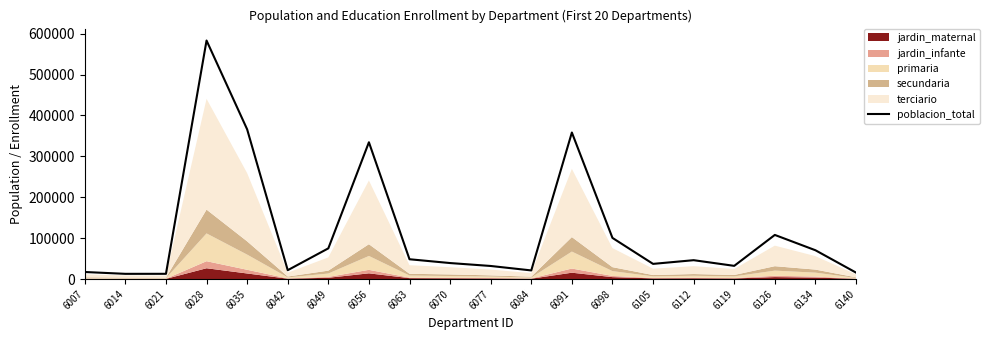

List the labels in order of value, smallest first.

6014, 6021, 6140, 6007, 6084, 6042, 6077, 6119, 6105, 6070, 6112, 6063, 6134, 6049, 6098, 6126, 6056, 6091, 6035, 6028